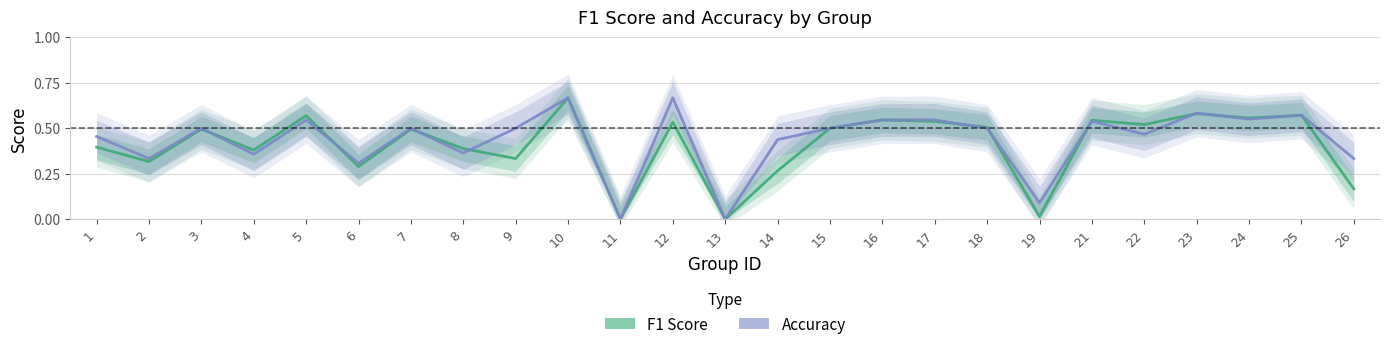

Where do F1 Score and Accuracy first cross each other?

3 and 4